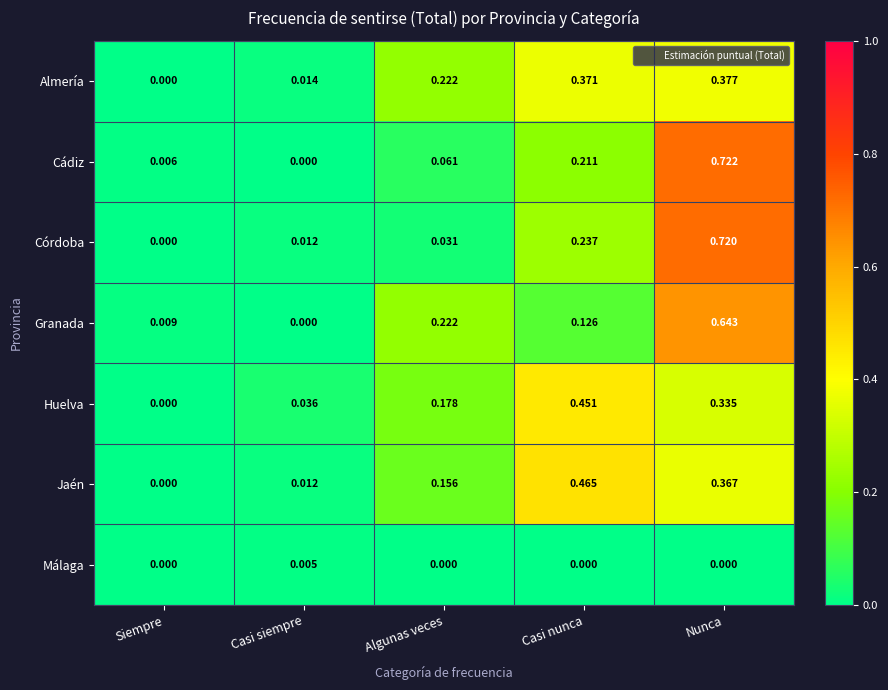

Which series changed the most between Siempre and Casi siempre?

Huelva